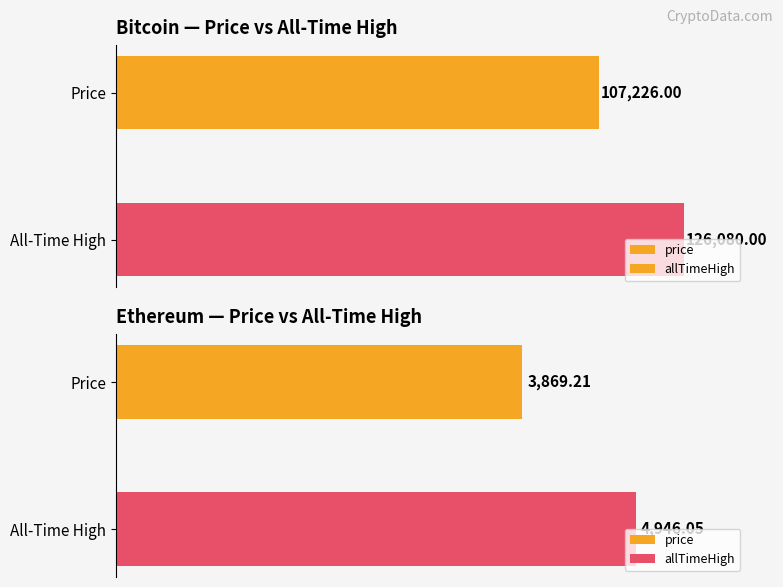

What is the change in value from Price to All-Time High?

+18854